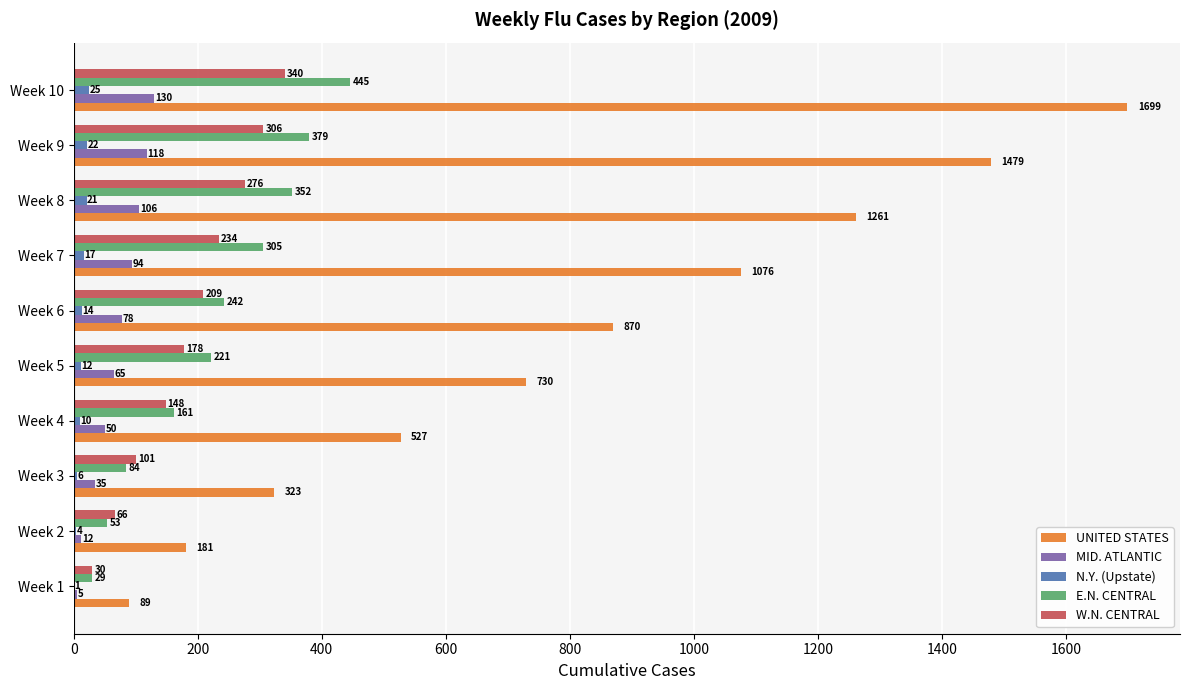

What are all the series names shown in the legend?

UNITED STATES, MID. ATLANTIC, N.Y. (Upstate), E.N. CENTRAL, W.N. CENTRAL